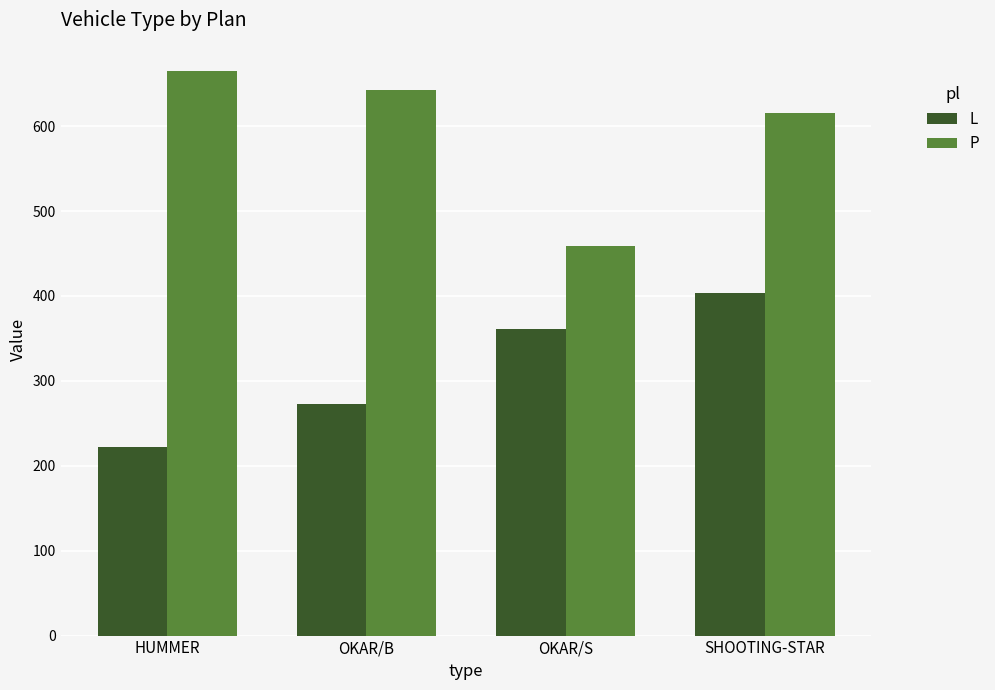

What is the difference between the highest and lowest values at OKAR/S?

98